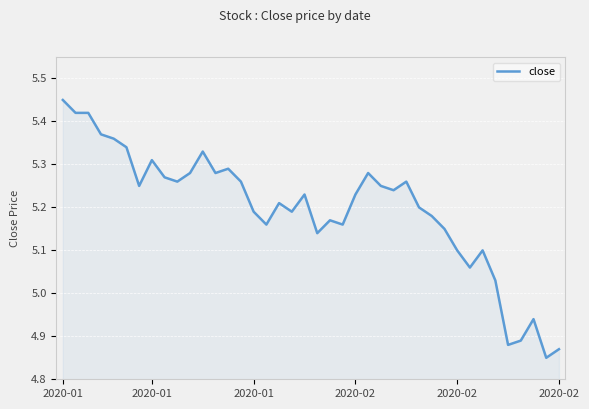

What is the difference between the maximum and minimum values?

0.6